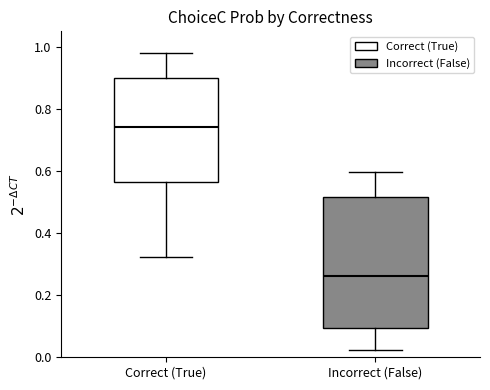

Reading left to right, read every box against the y-axis: the position of its median line, the range the box covers, and the ends of its whiskers. The values are not printed on the chart, so give them approximately, as read against the axis.

Correct (True): median 0.74, box 0.56 to 0.90, whiskers 0.32 to 0.98
Incorrect (False): median 0.26, box 0.10 to 0.52, whiskers 0.02 to 0.60